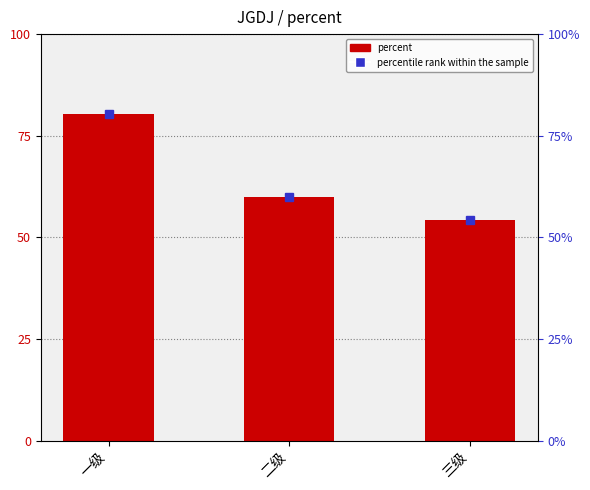

Reading right to left, what are all the values shown in this chart?

三级=0.5	二级=0.6	一级=0.8